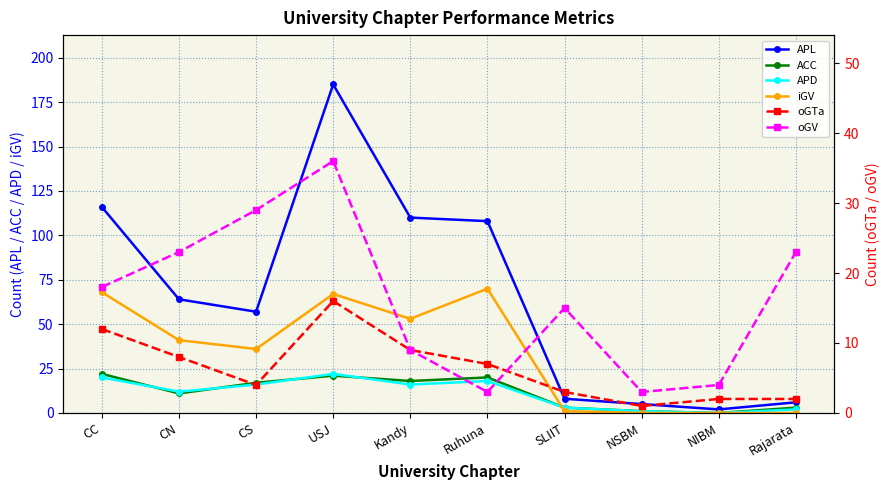

True or false: oGV and iGV cross at least once.

True